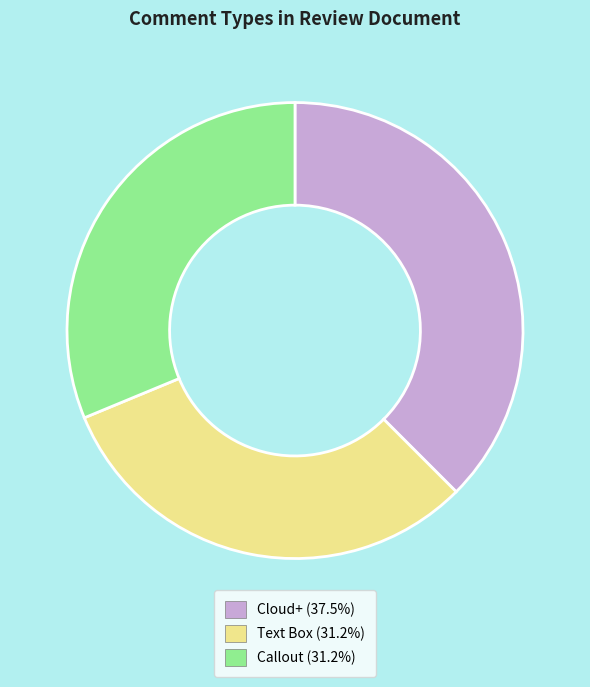

Between Text Box and Cloud+, which is larger?

Cloud+